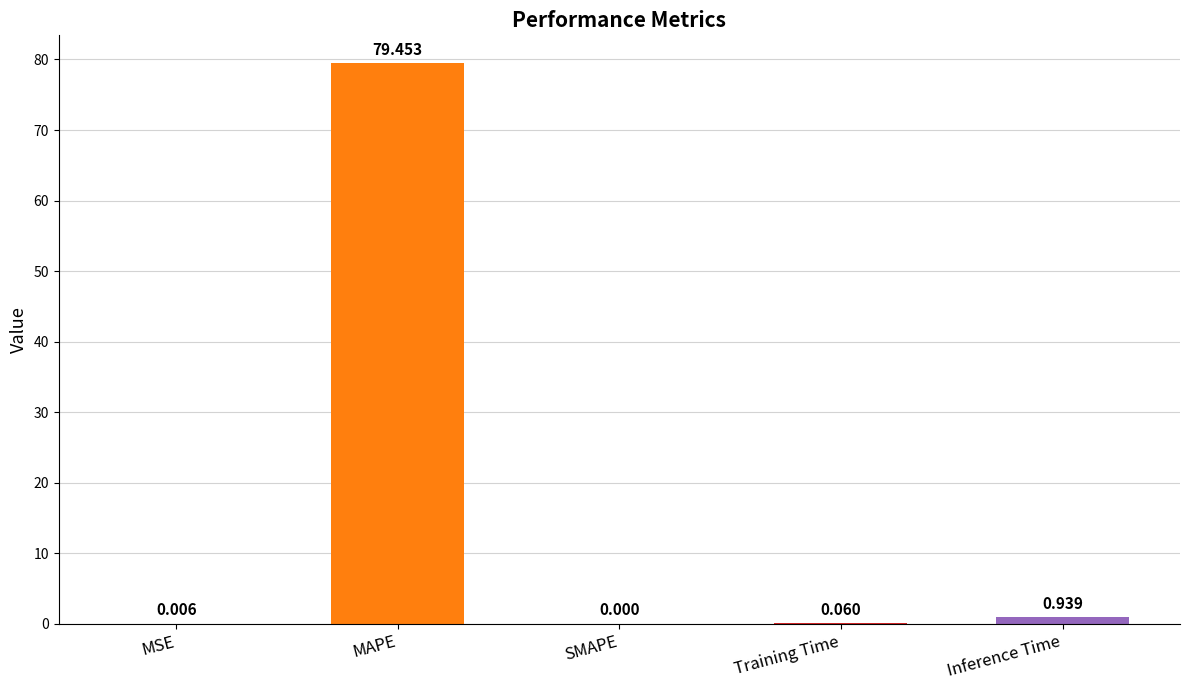

Which has a higher value, SMAPE or MAPE?

MAPE